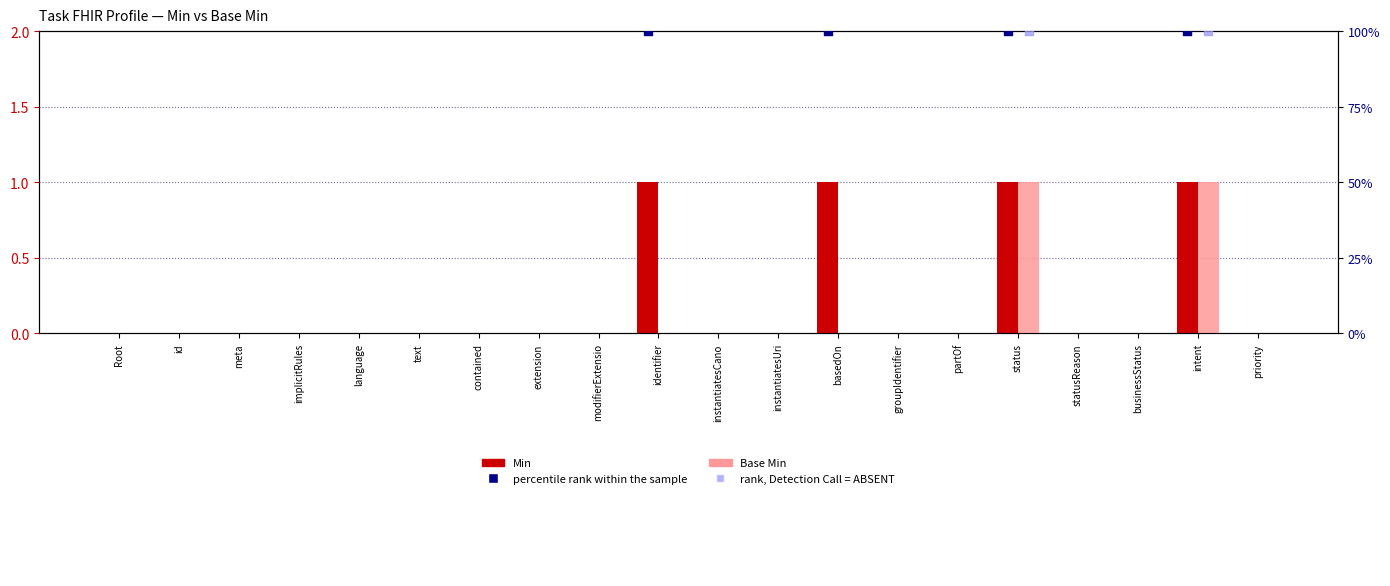

Which series has the largest Y range (max minus min)?

Min